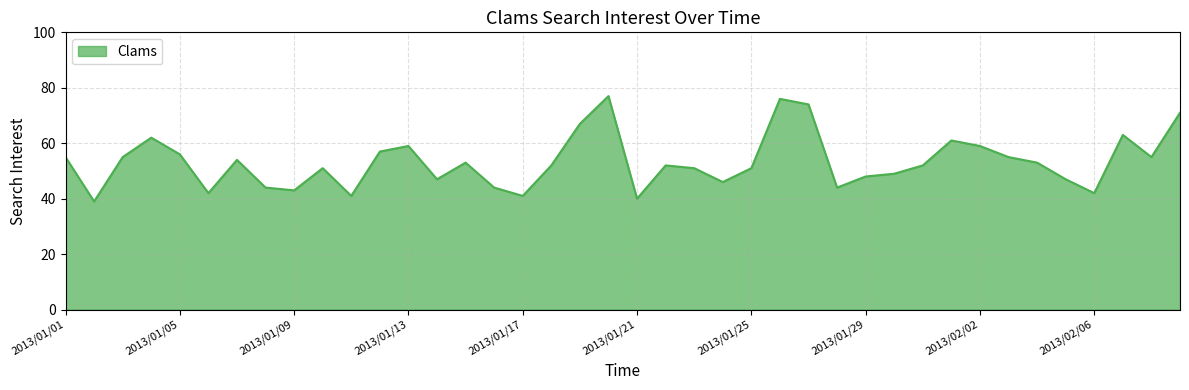

What is the greatest value displayed?

77